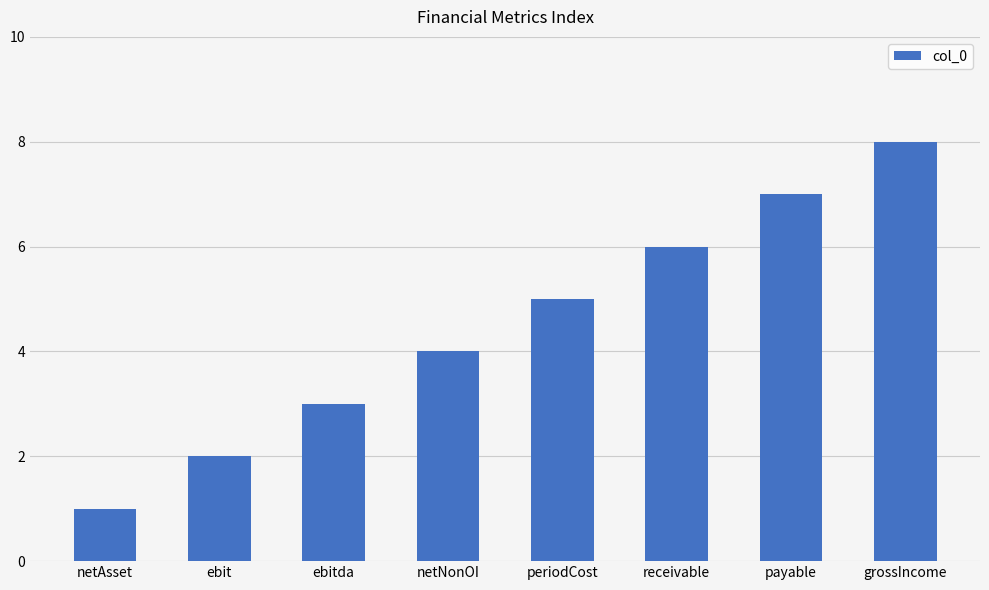

Reading left to right, transcribe all the data shown in this chart.

1	2	3	4	5	6	7	8